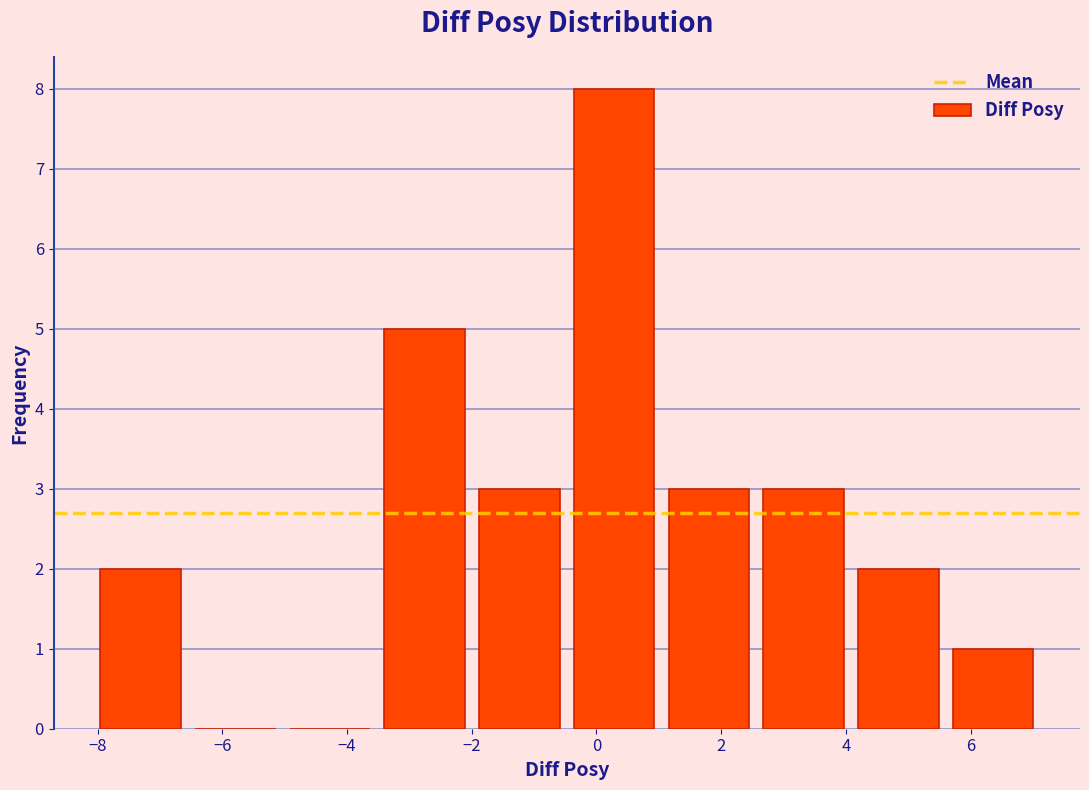

How tall is the bar that spans 1.0 to 2.6 on the x-axis? Neither the bar edges nor the heights are printed on the chart, so give them approximately, as read against the axes.

3